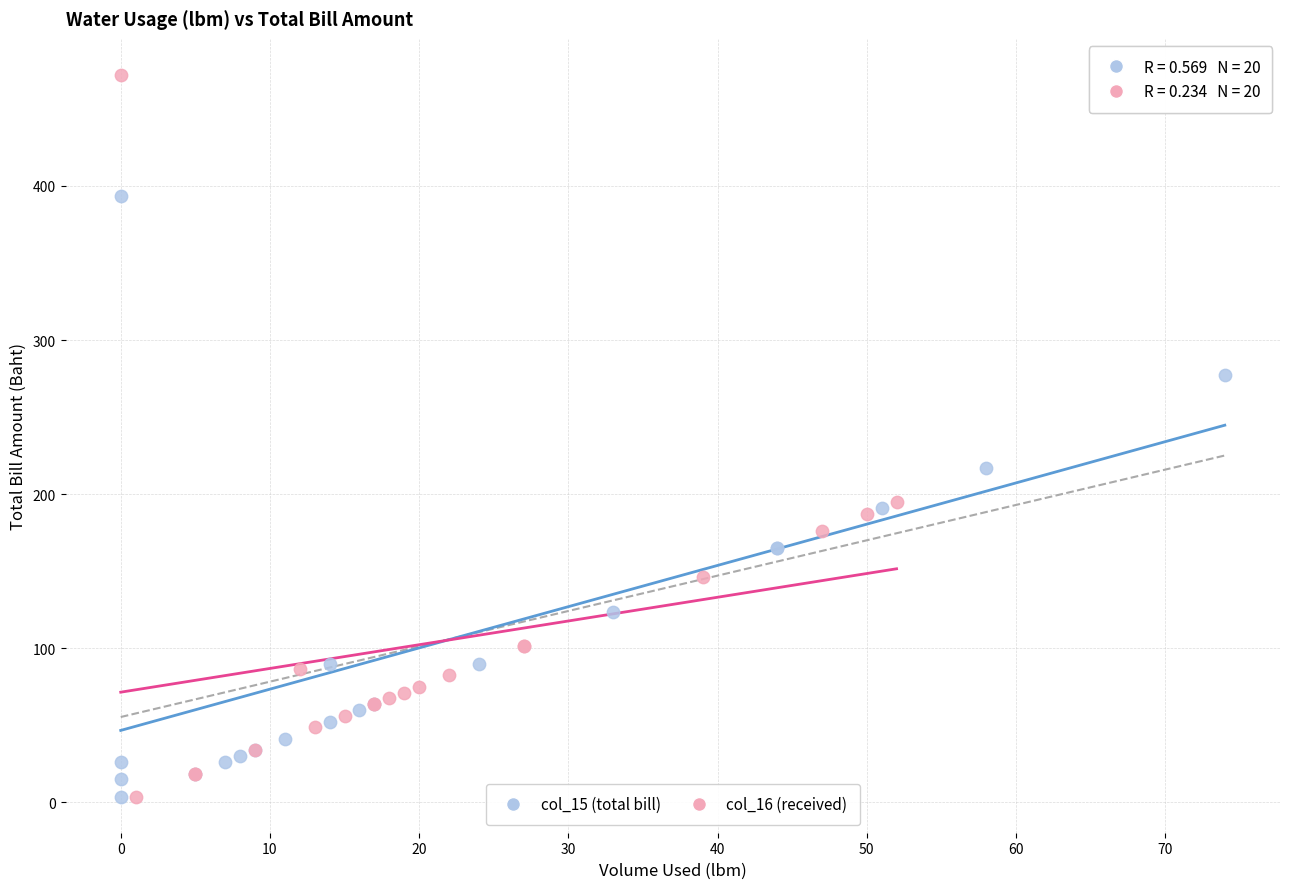

What are all the series names shown in the legend?

col_15 (total bill), col_16 (received)